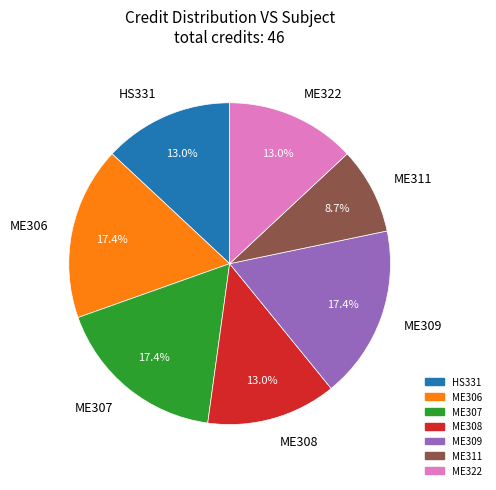

How many slices are in this pie chart?

7